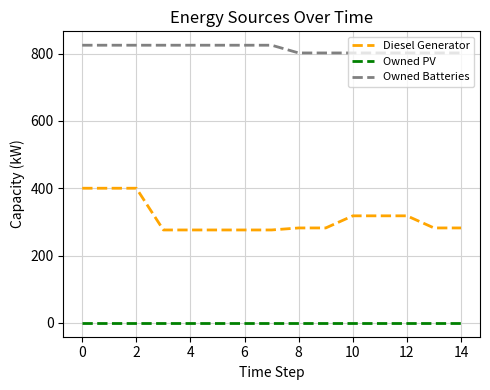

Reading left to right, extract all data points from this chart.

Diesel Generator: 400	400	400	276	276	276	276	276	282	282	318	318	318	282	282
Owned PV: 0	0	0	0	0	0	0	0	0	0	0	0	0	0	0
Owned Batteries: 825	825	825	825	825	825	825	825	802	802	802	802	802	802	802